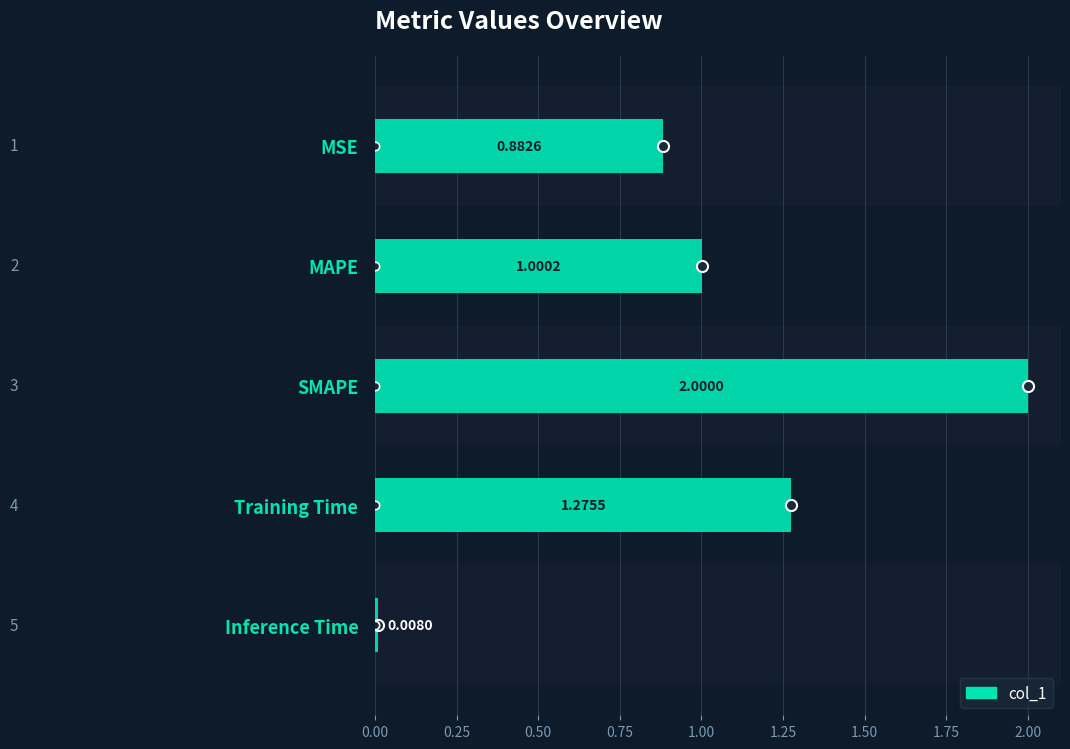

Does the chart contain stacked bars?

No